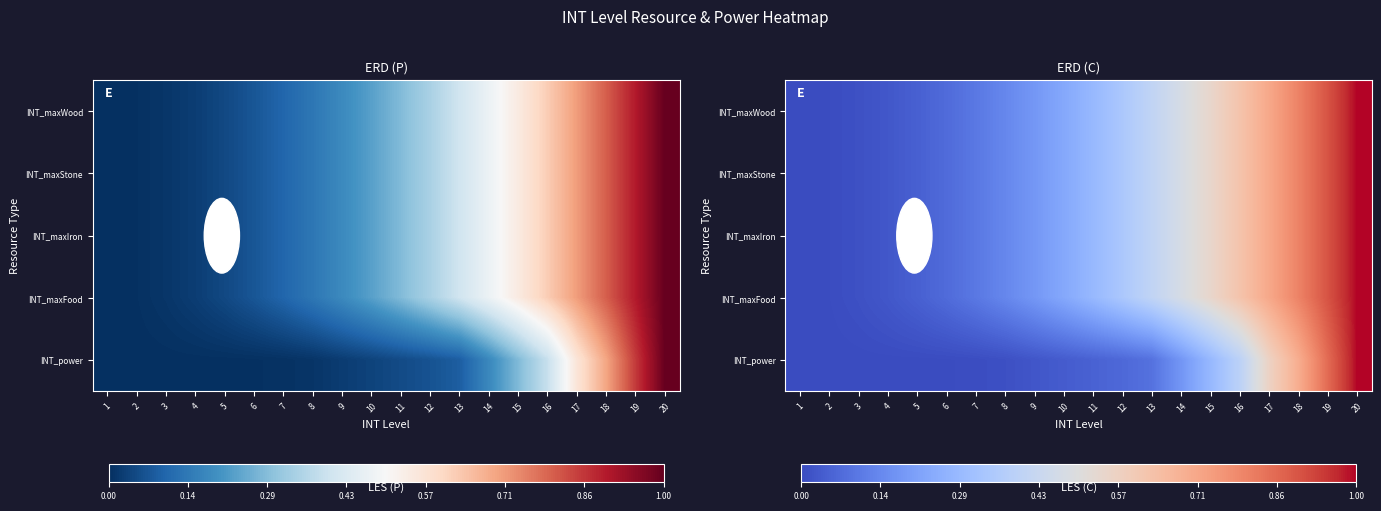

Rank the categories by INT_maxIron value from highest to lowest.

20, 19, 18, 17, 16, 15, 14, 13, 12, 11, 10, 9, 8, 7, 6, 5, 4, 3, 2, 1